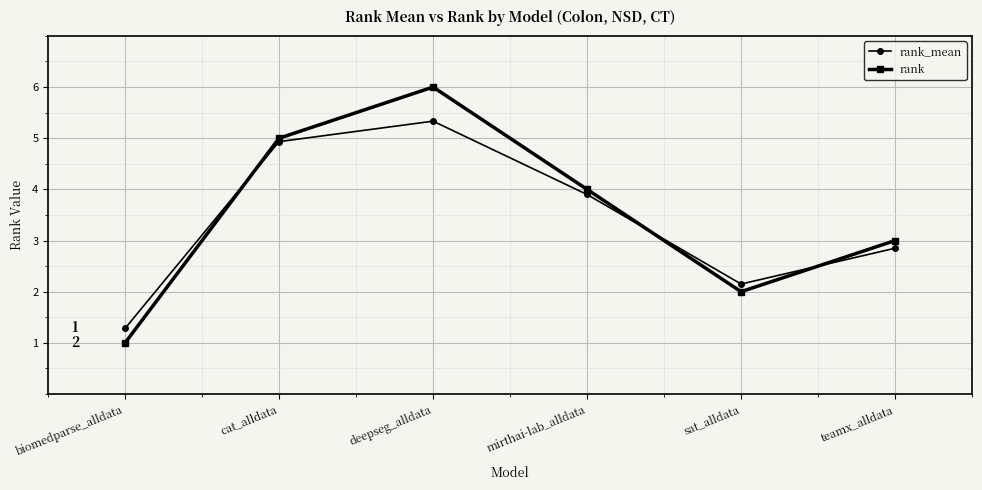

What is the sum of the rank values at sat_alldata and mirthai-lab_alldata?

6.0